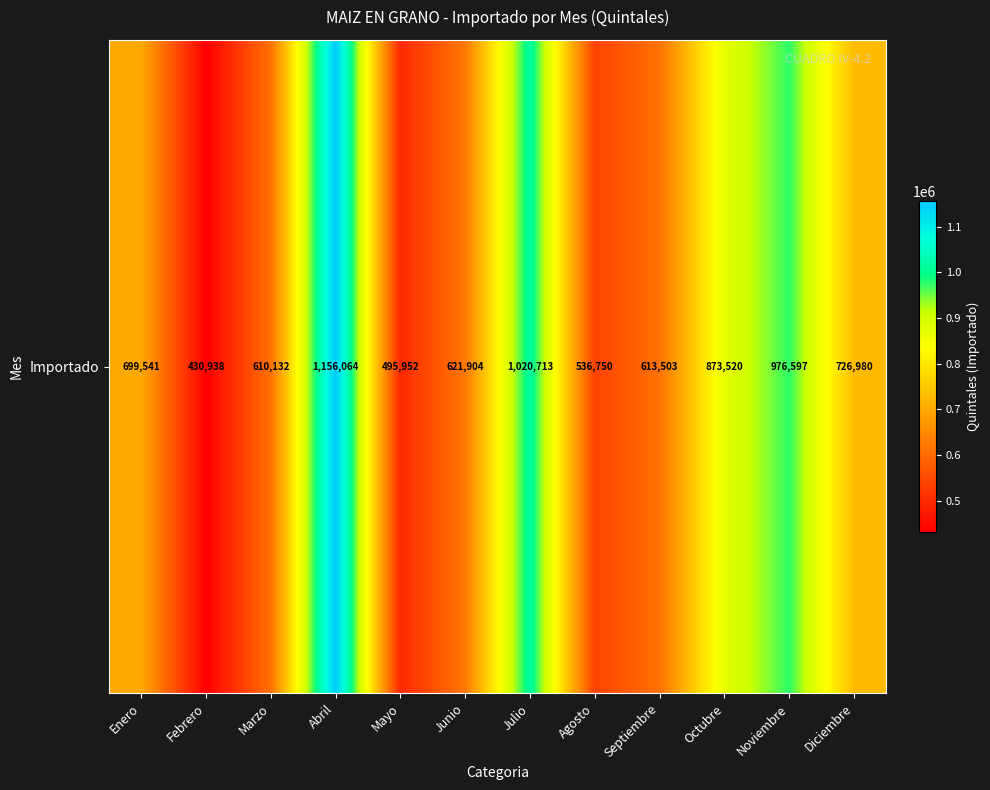

Count the number of values greater than 699541.

5